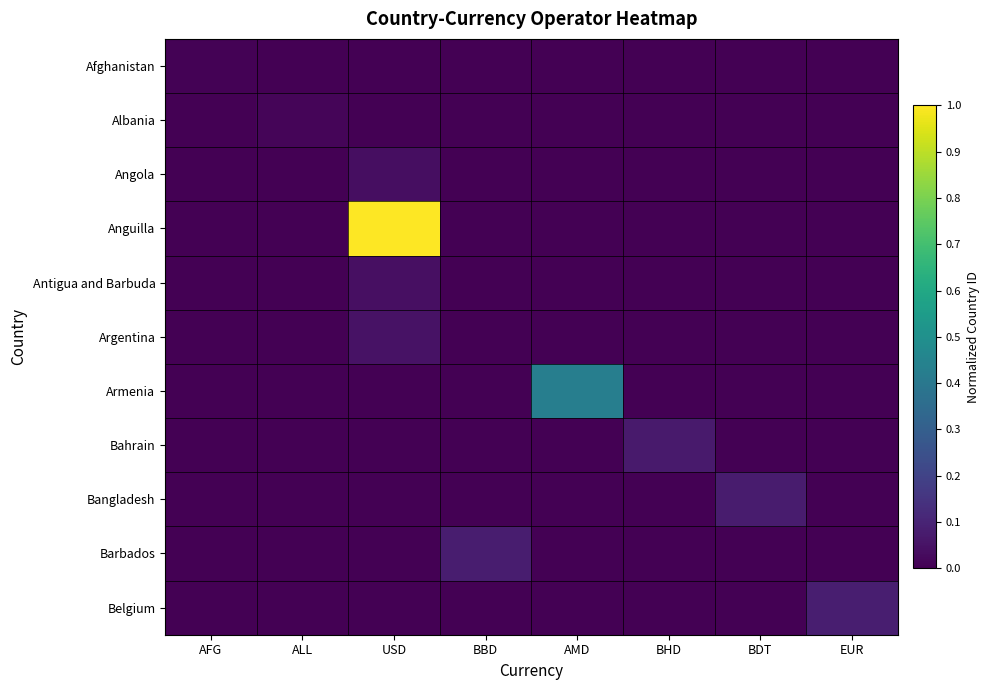

Rank the series at AMD from highest to lowest value.

Armenia, Afghanistan, Albania, Angola, Anguilla, Antigua and Barbuda, Argentina, Bahrain, Bangladesh, Barbados, Belgium